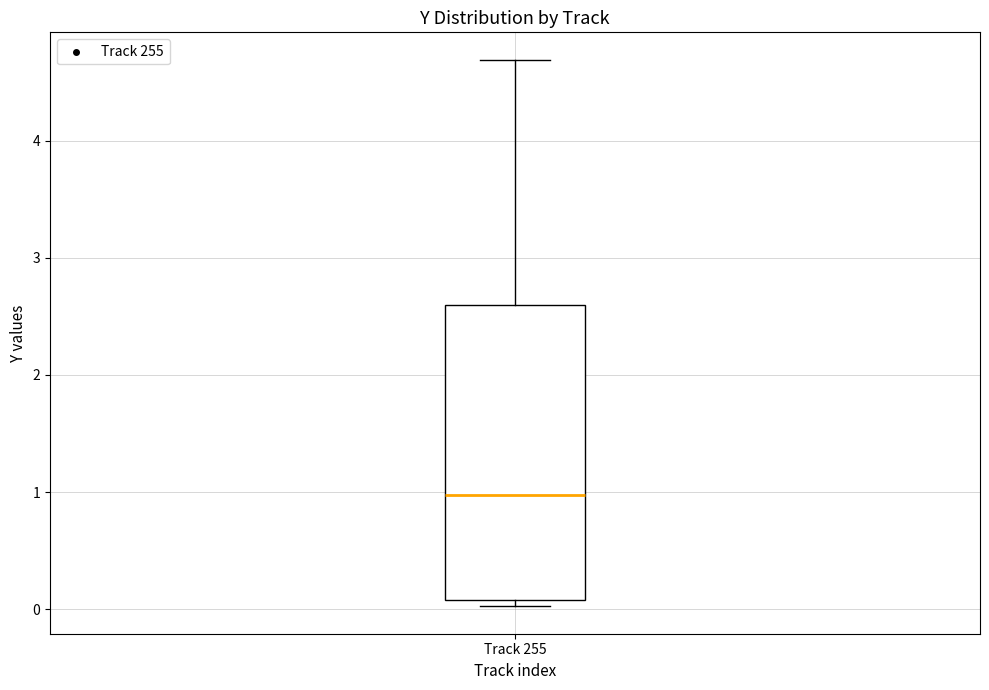

Where is the upper edge of the box for Track 255 on the y-axis? The values are not printed on the chart, so give them approximately, as read against the axis.

2.6